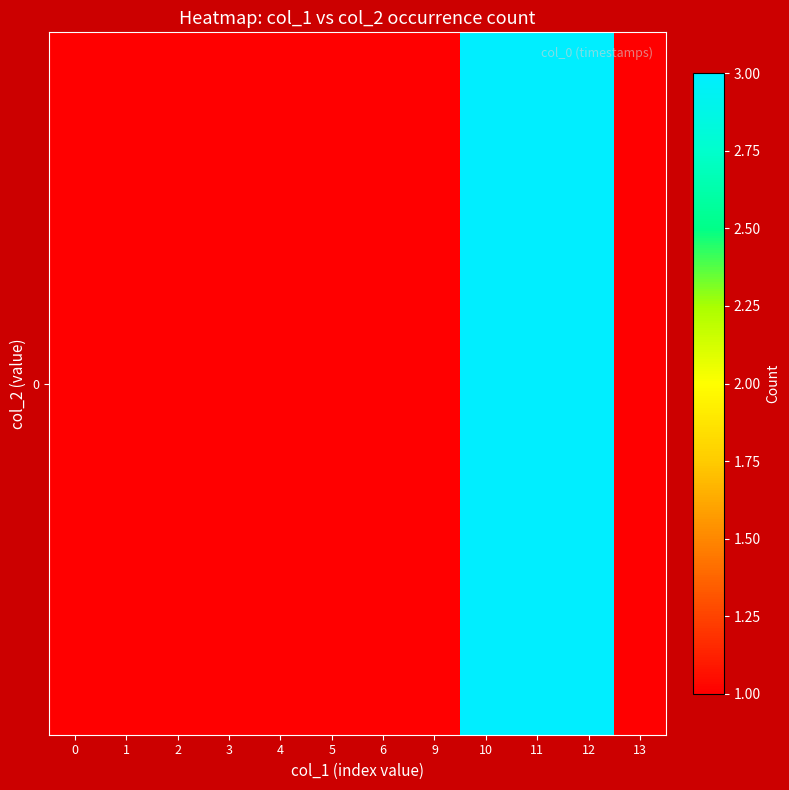

Reading left to right, list all the values displayed in this chart.

0=1	1=1	2=1	3=1	4=1	5=1	6=1	9=1	10=3	11=3	12=3	13=1